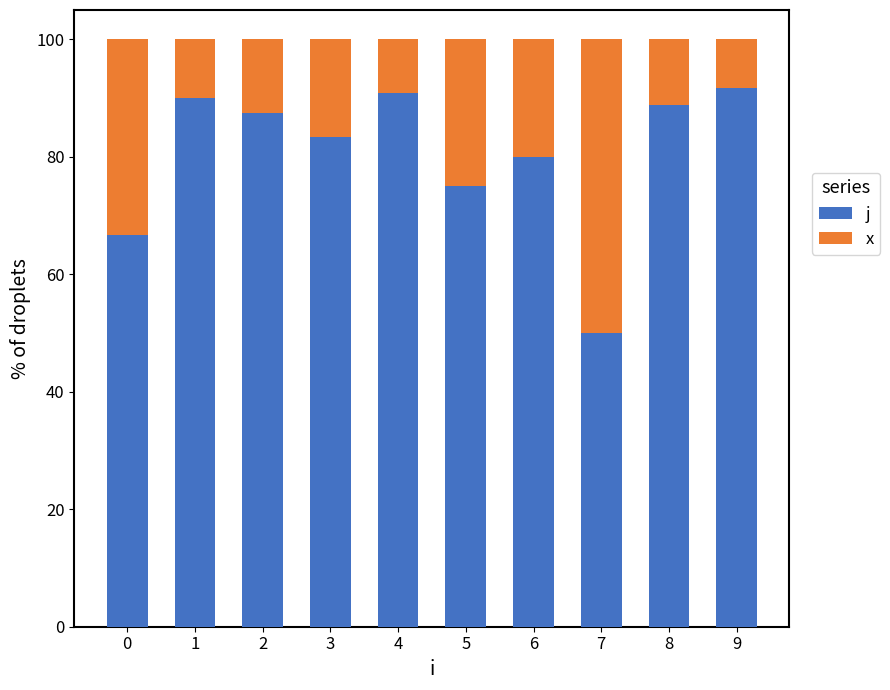

What is the sum of all j values?

804.0